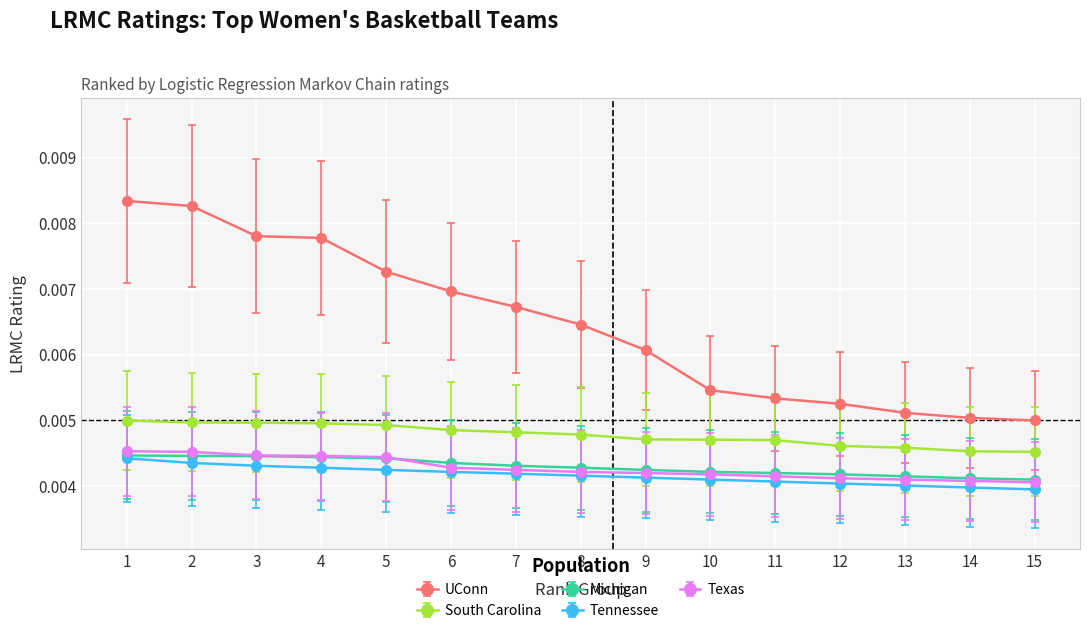

Is the value of Tennessee at 14 greater than the value of South Carolina at 2?

No